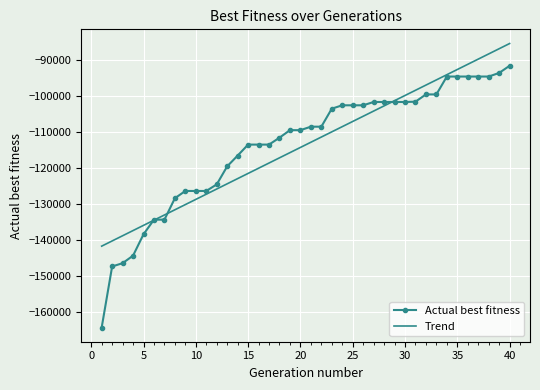

Which series has the widest spread of values?

Actual best fitness